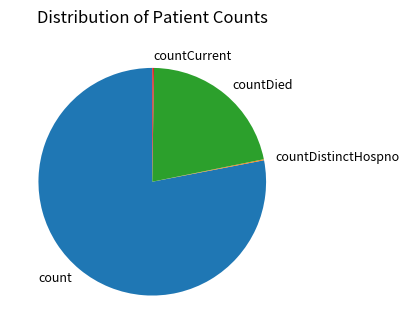

Is there a majority slice in this chart?

Yes